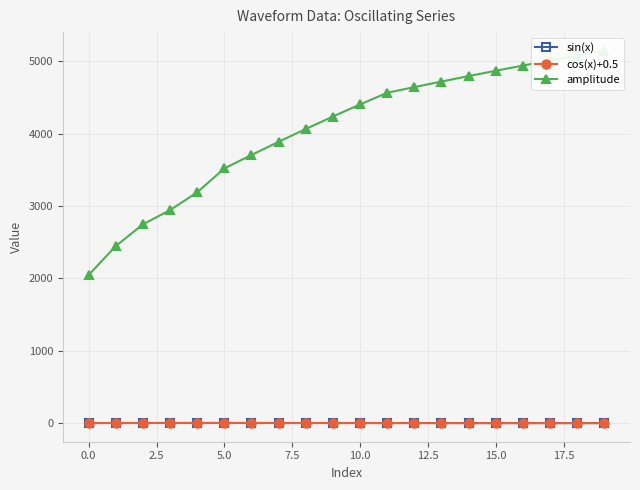

How many data points in sin(x) are above 0?

12